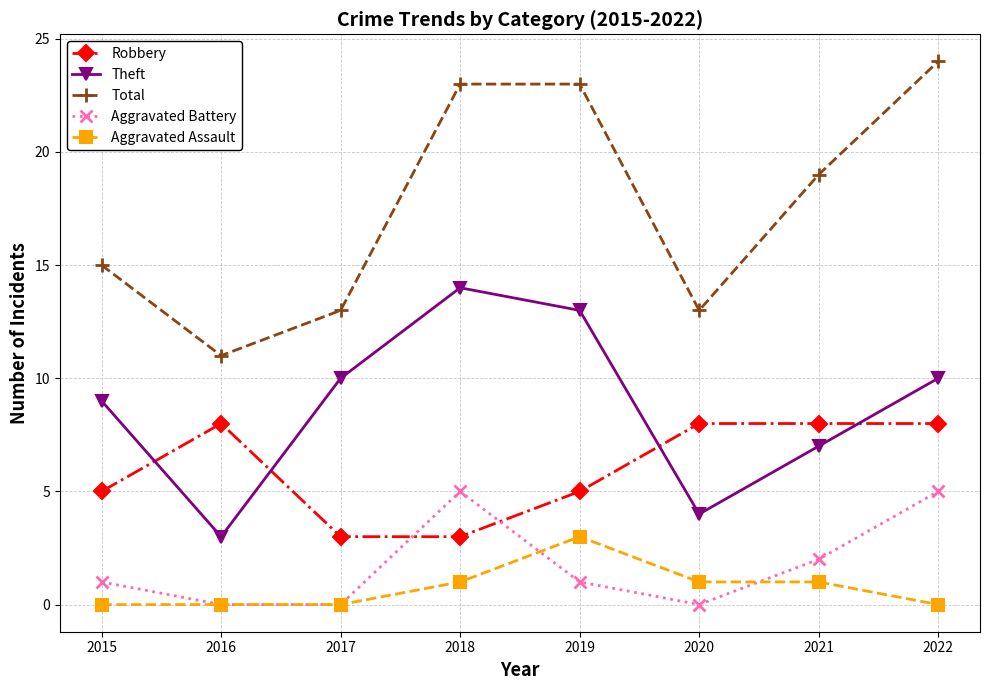

How many values in the Total series are below 19?

4